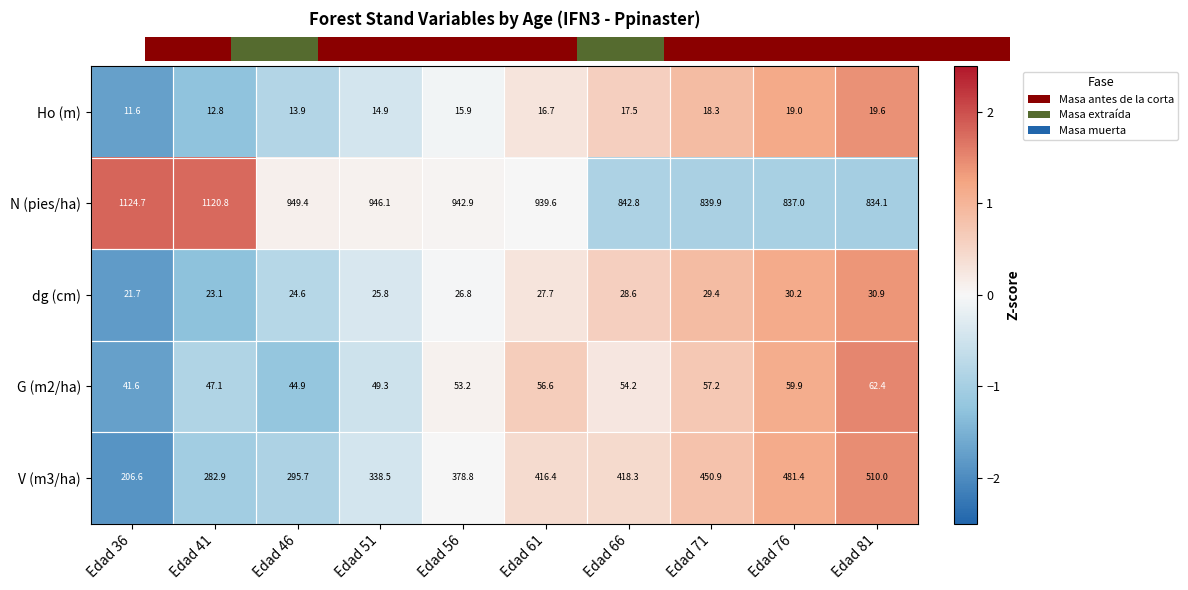

At which label does Ho (m) first exceed 16?

Edad 61